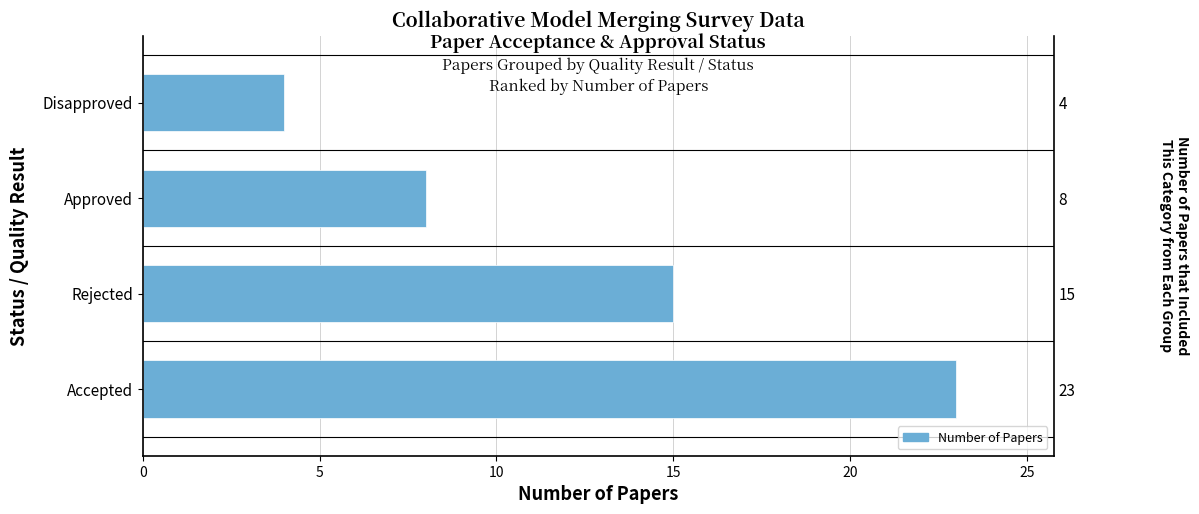

Approximately how many times larger is the value at 15 compared to 10?

0.5